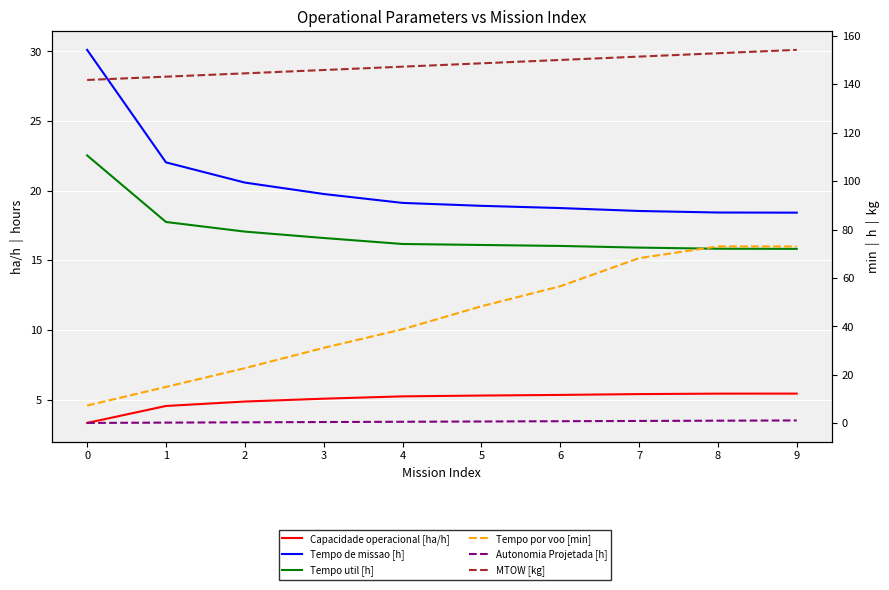

What is the maximum value for MTOW [kg]?

154.2